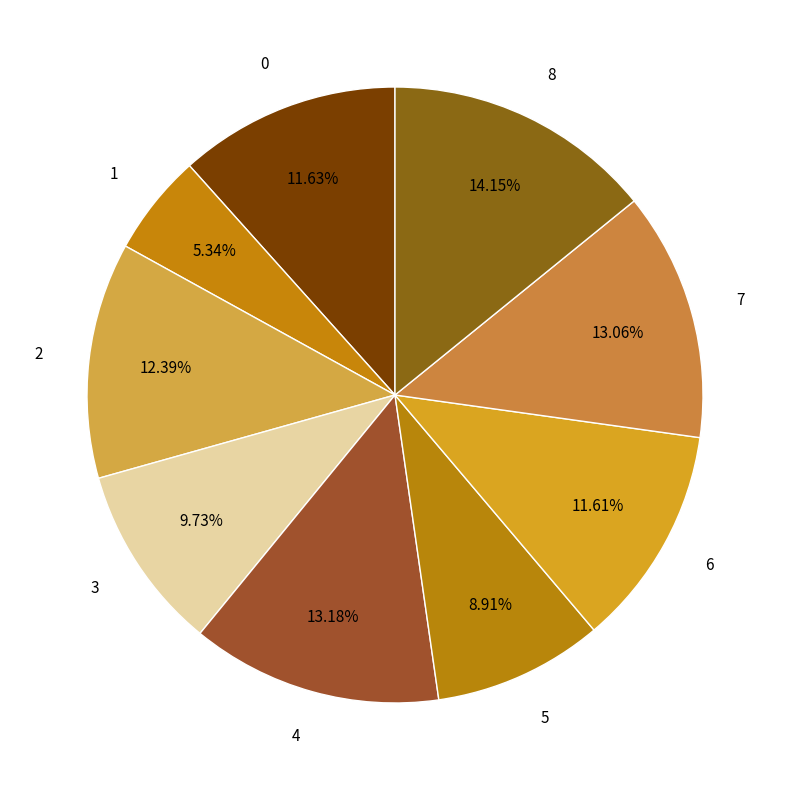

Is there any slice that represents more than half of the pie?

No